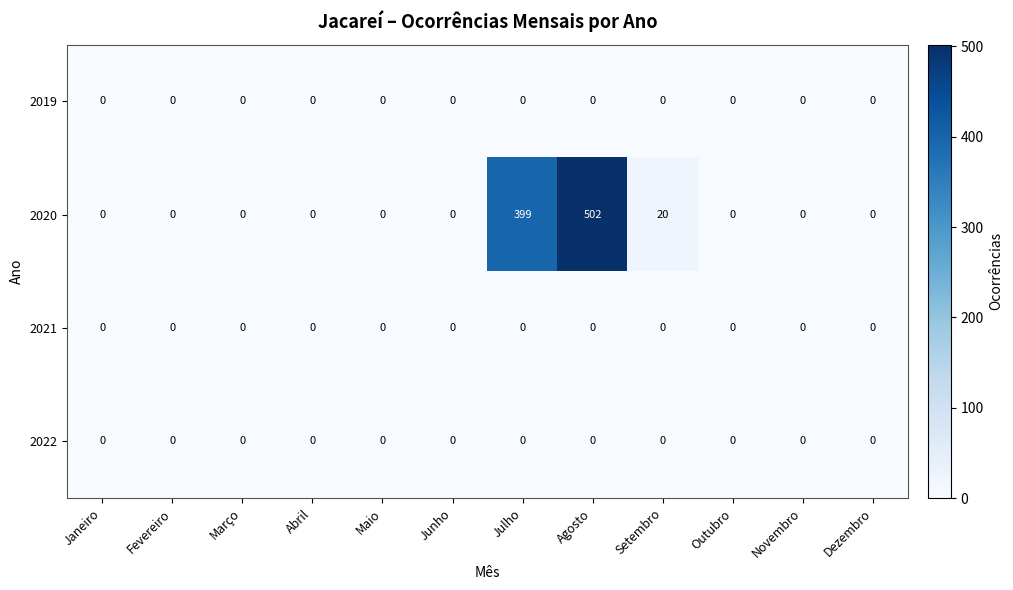

What is the greatest value displayed?

502